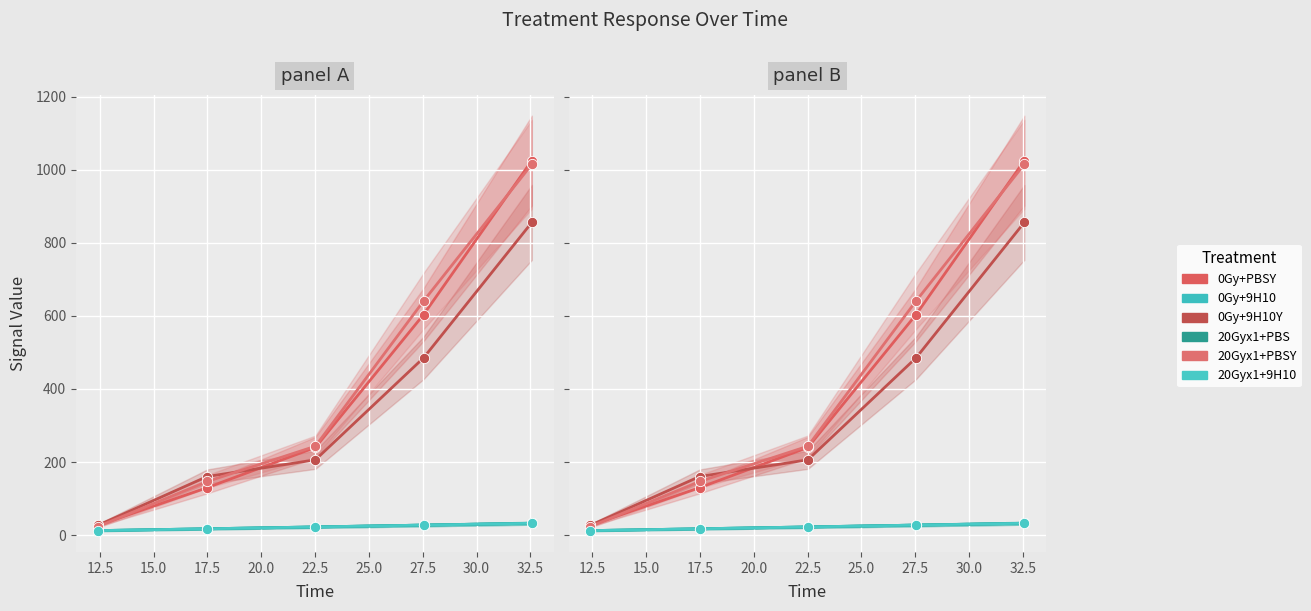

What is the total value across all series at 20.0?

2993.3